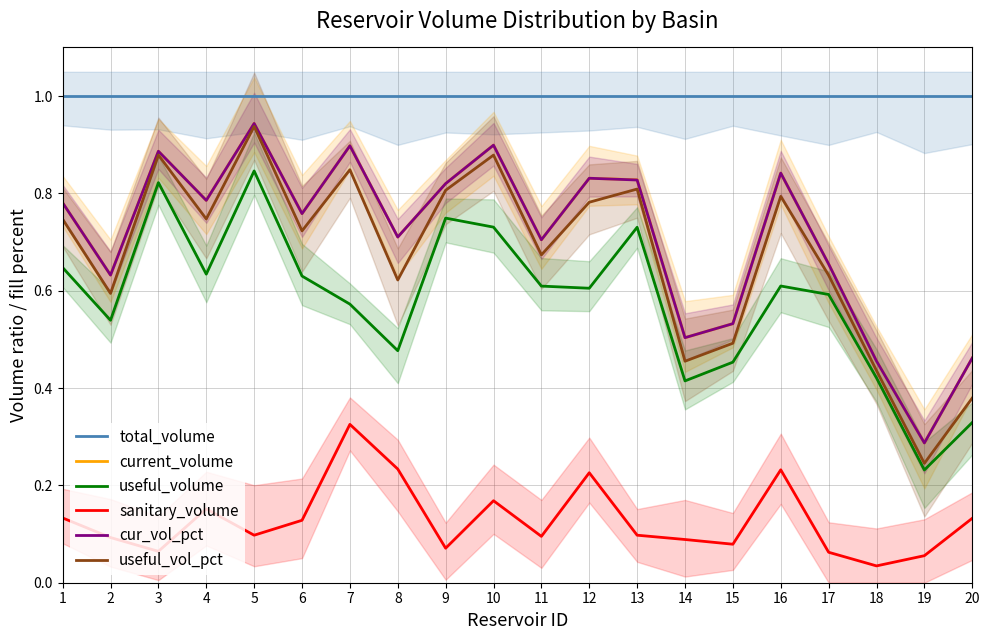

What is the value of the cur_vol_pct point at the 13th from the left?

0.8